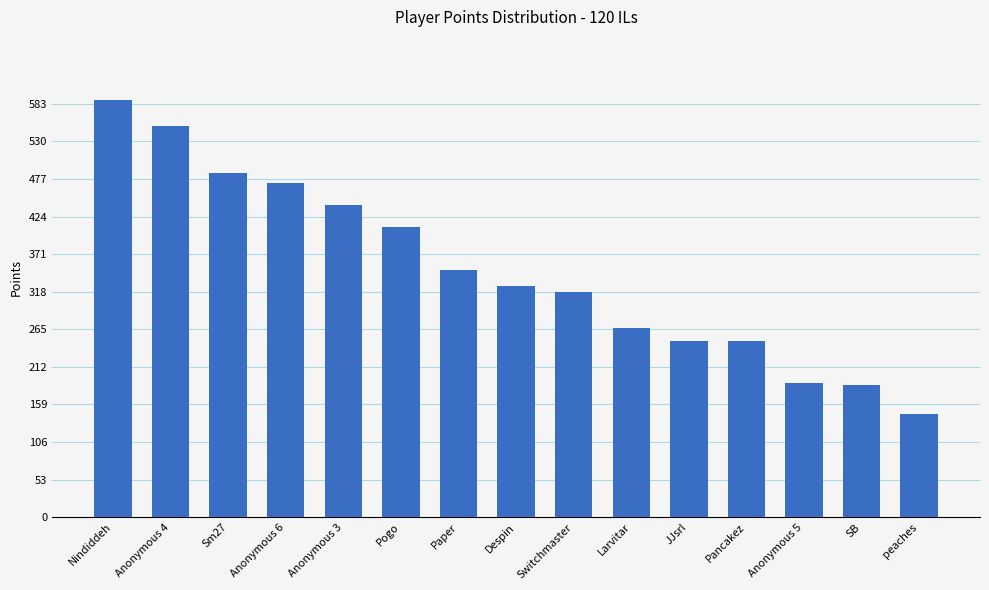

True or false: the data shows 464 at Switchmaster.

False